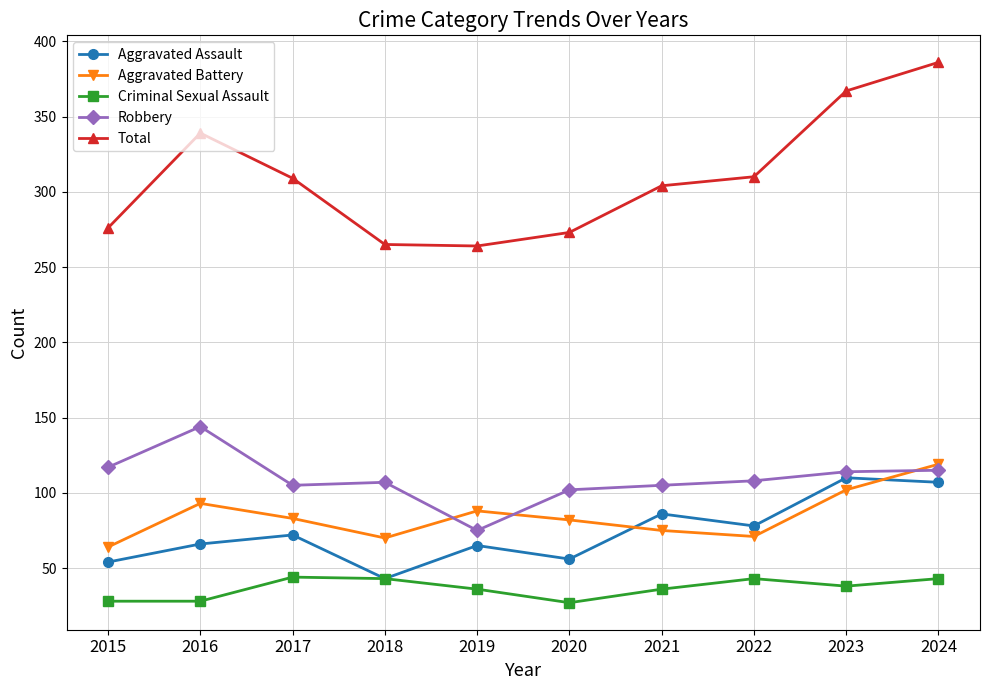

True or false: Robbery and Aggravated Assault cross at least once.

False